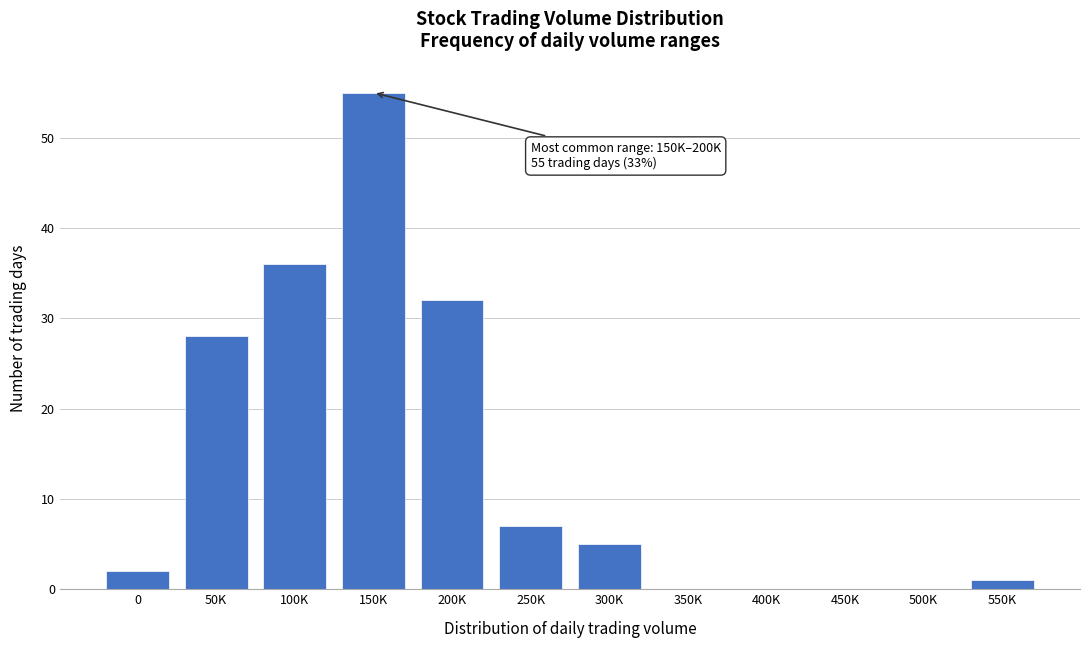

Reading left to right, what are all the values shown in this chart?

0=2	50K=28	100K=36	150K=55	200K=32	250K=7	300K=5	350K=0	400K=0	450K=0	500K=0	550K=1